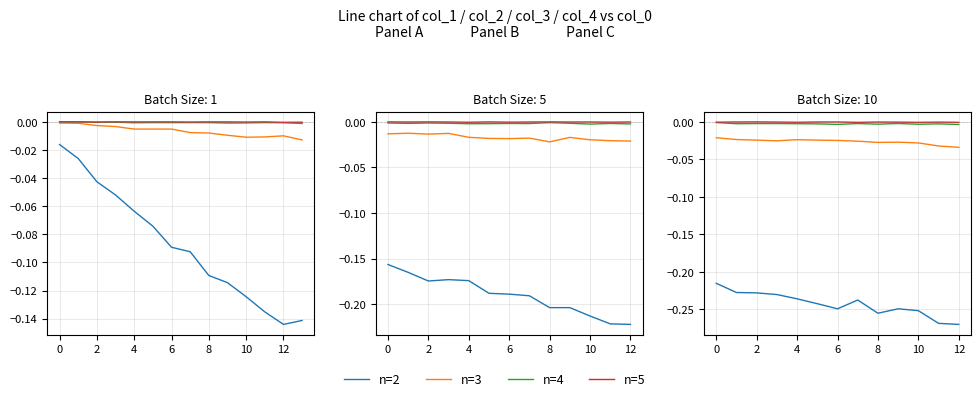

Is it true that n=3 equals -0.0 at 9?

False